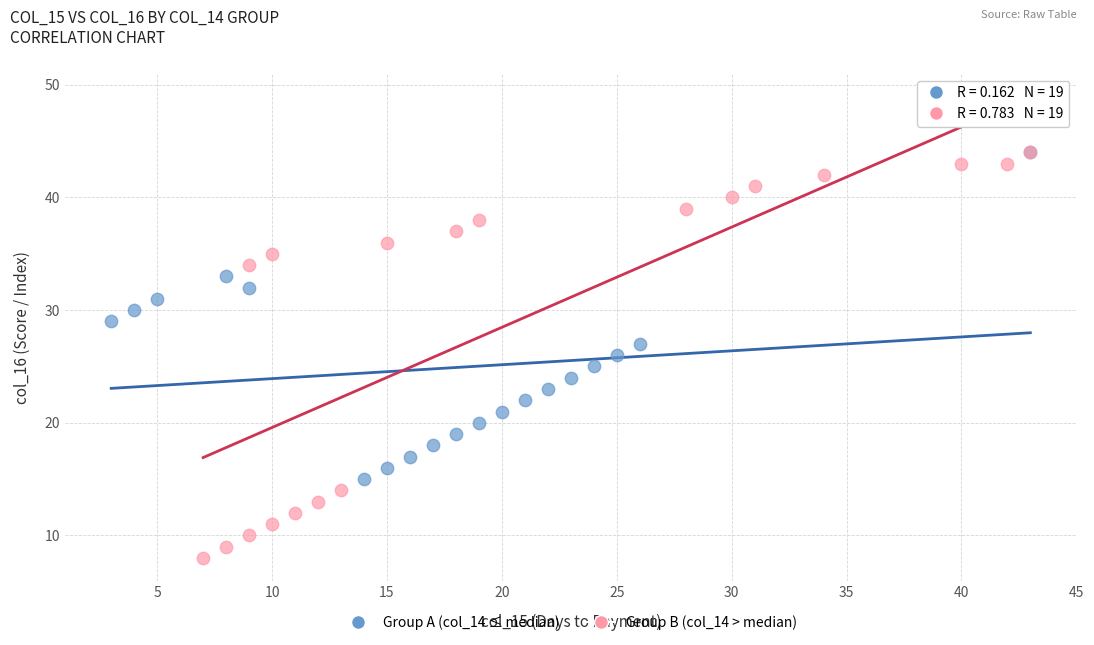

Which series reaches the minimum Y coordinate?

Group B (col_14 > median)